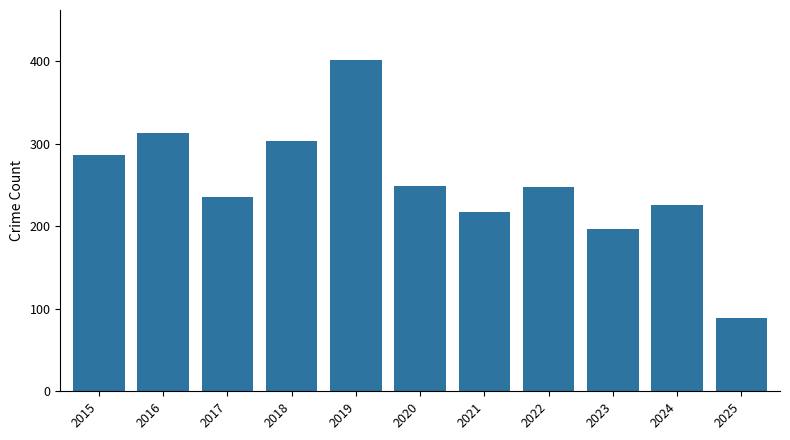

What is the minimum value shown in the chart?

89